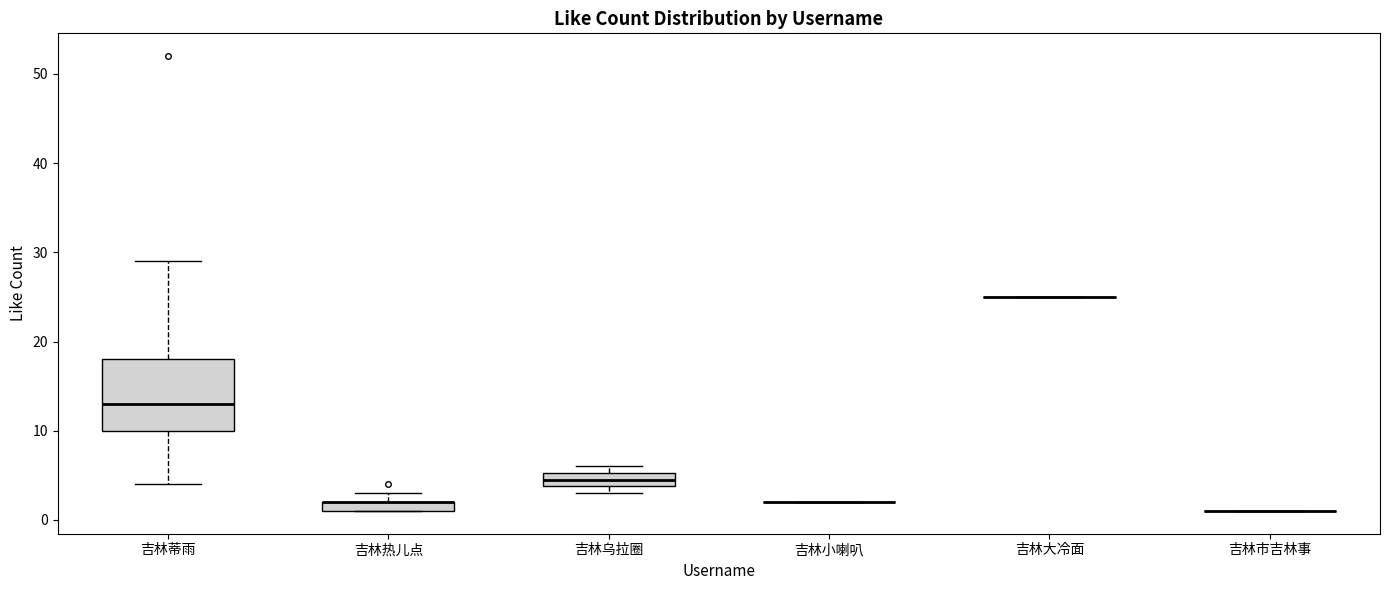

Which box is the tallest, from its lower edge to its upper edge?

吉林蒂雨